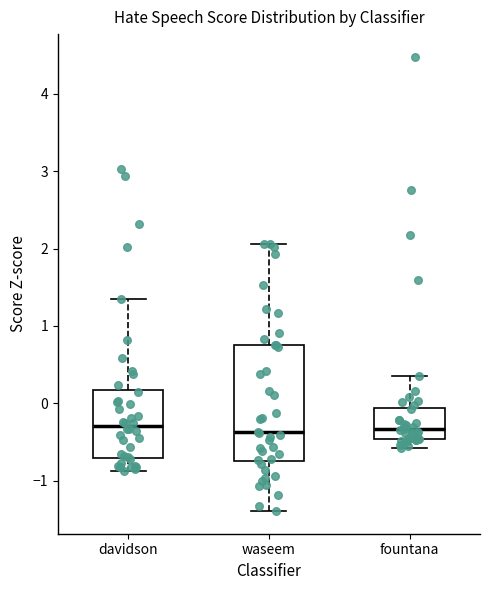

Which box is the tallest, from its lower edge to its upper edge?

waseem